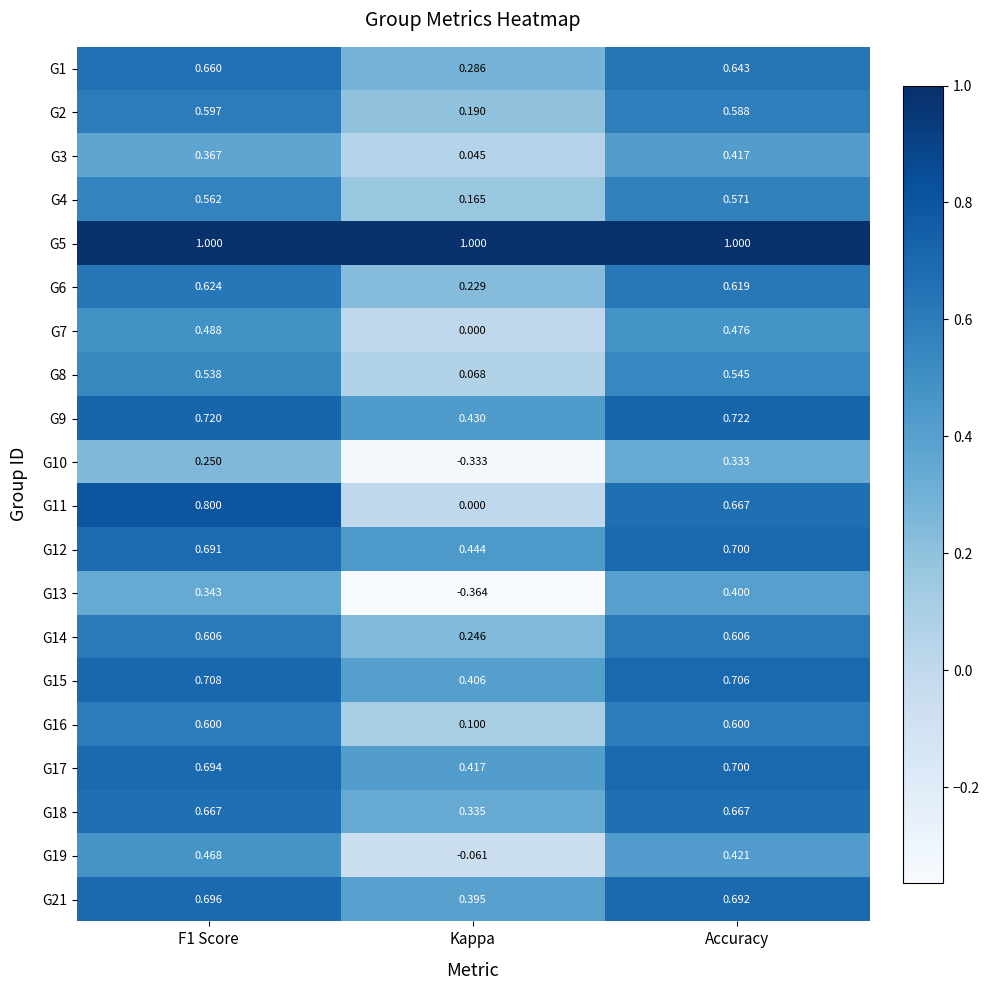

At which label is G18 closest to 0?

Kappa